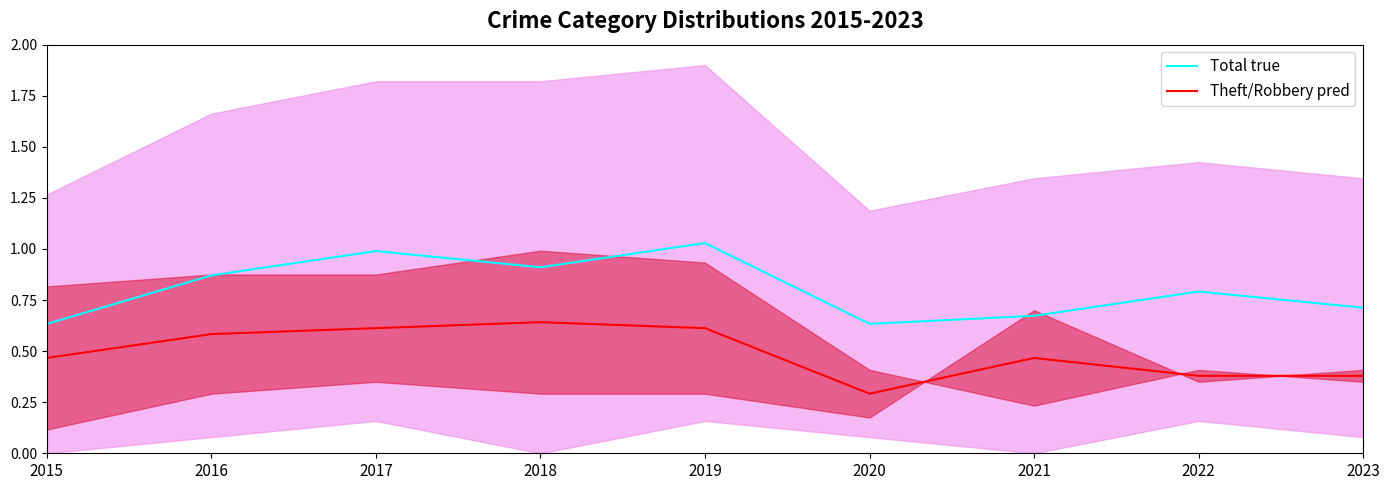

True or false: Theft/Robbery pred has more than 0 interior local peaks.

True